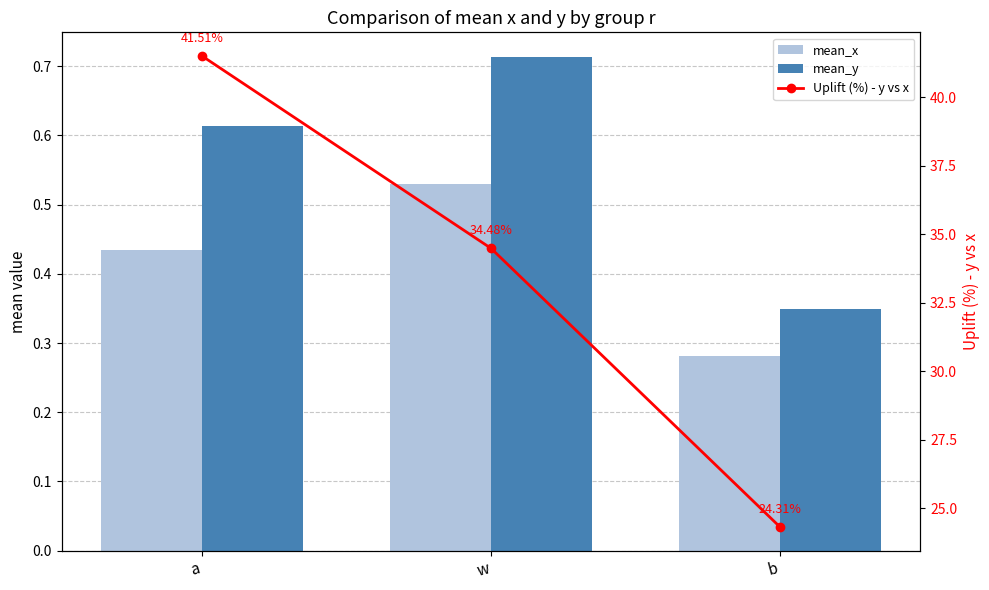

The Uplift (%) - y vs x series shows 24.3 at b. True or false?

True